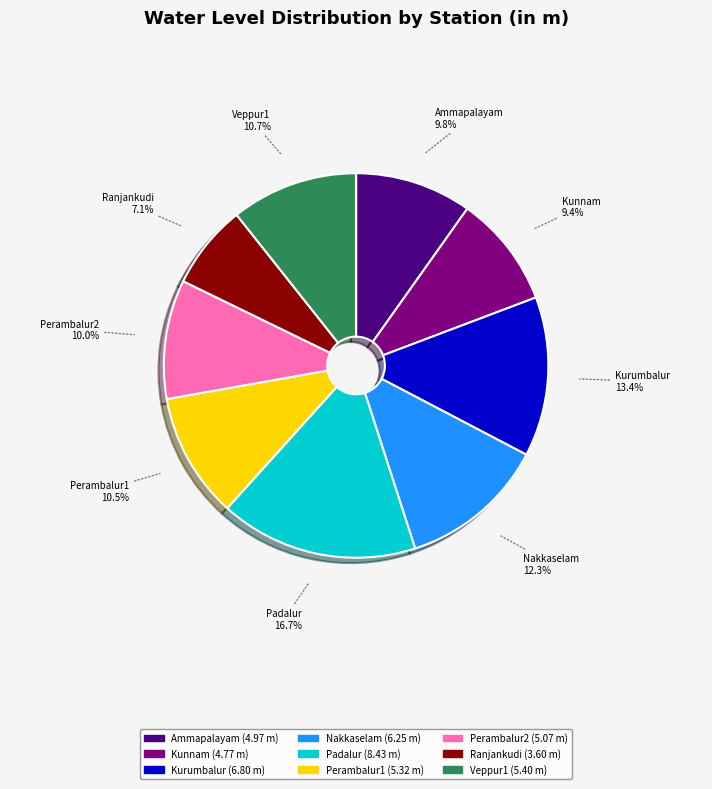

Is Kurumbalur the majority of the pie?

No